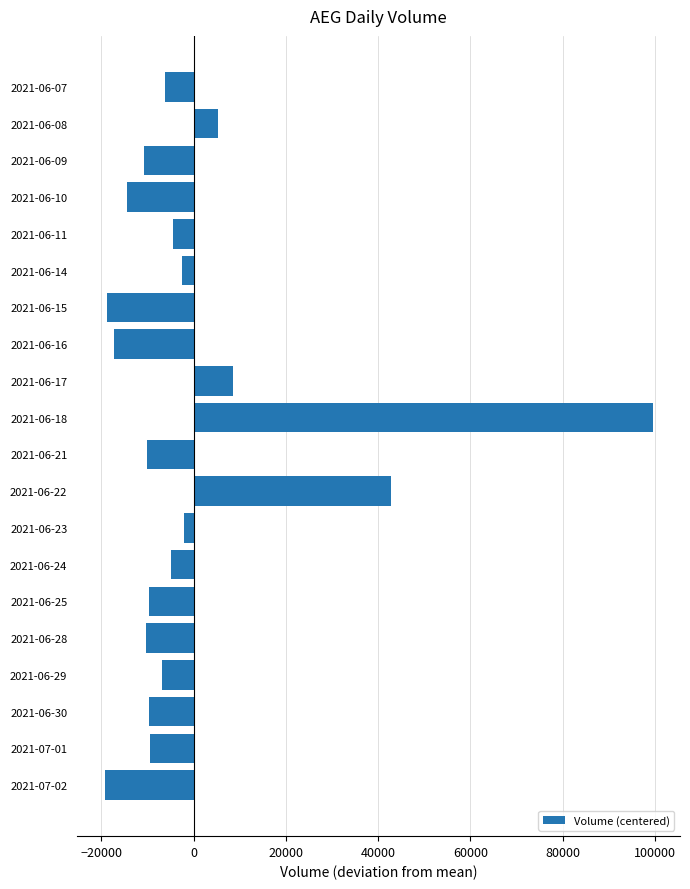

Where is the data nearest to the value 40117?

2021-06-22